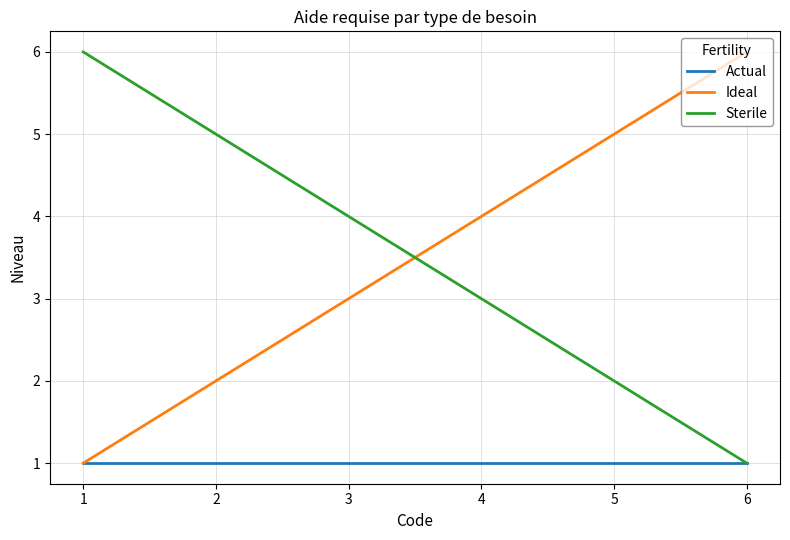

List the labels in order of Ideal value, largest first.

6, 5, 4, 3, 2, 1